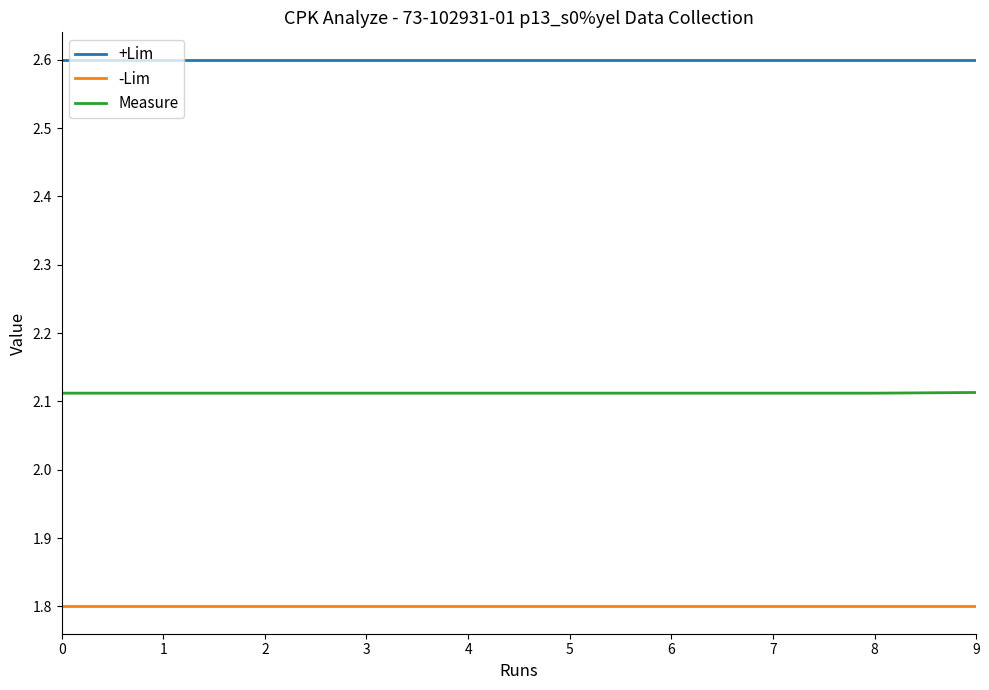

List the series in order of their overall mean, lowest first.

-Lim, Measure, +Lim